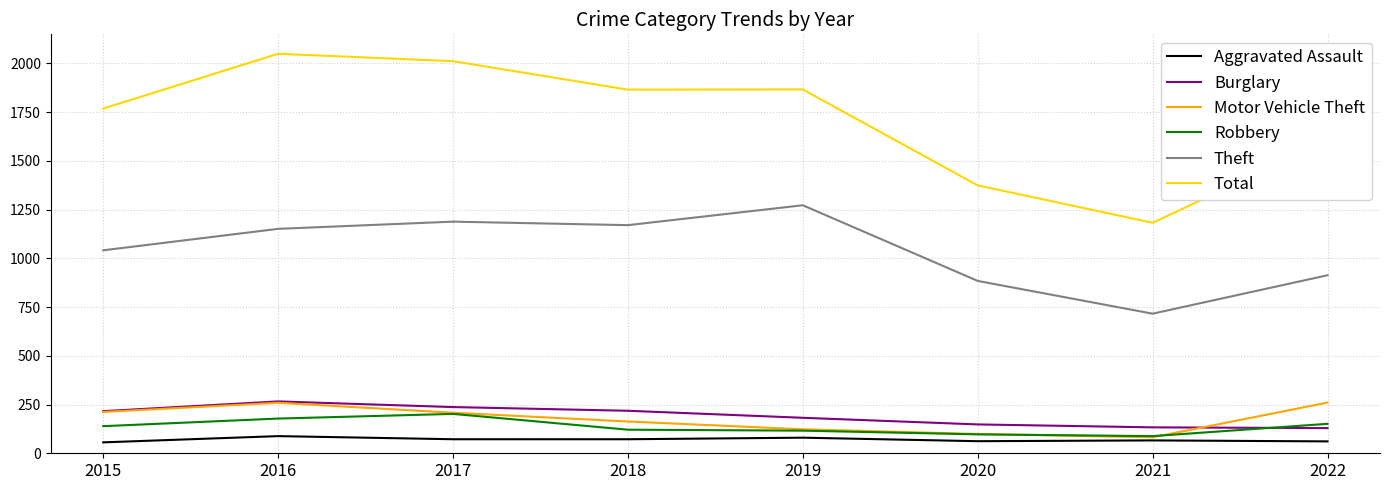

What is the sum of the Burglary values at 2017 and 2016?

503